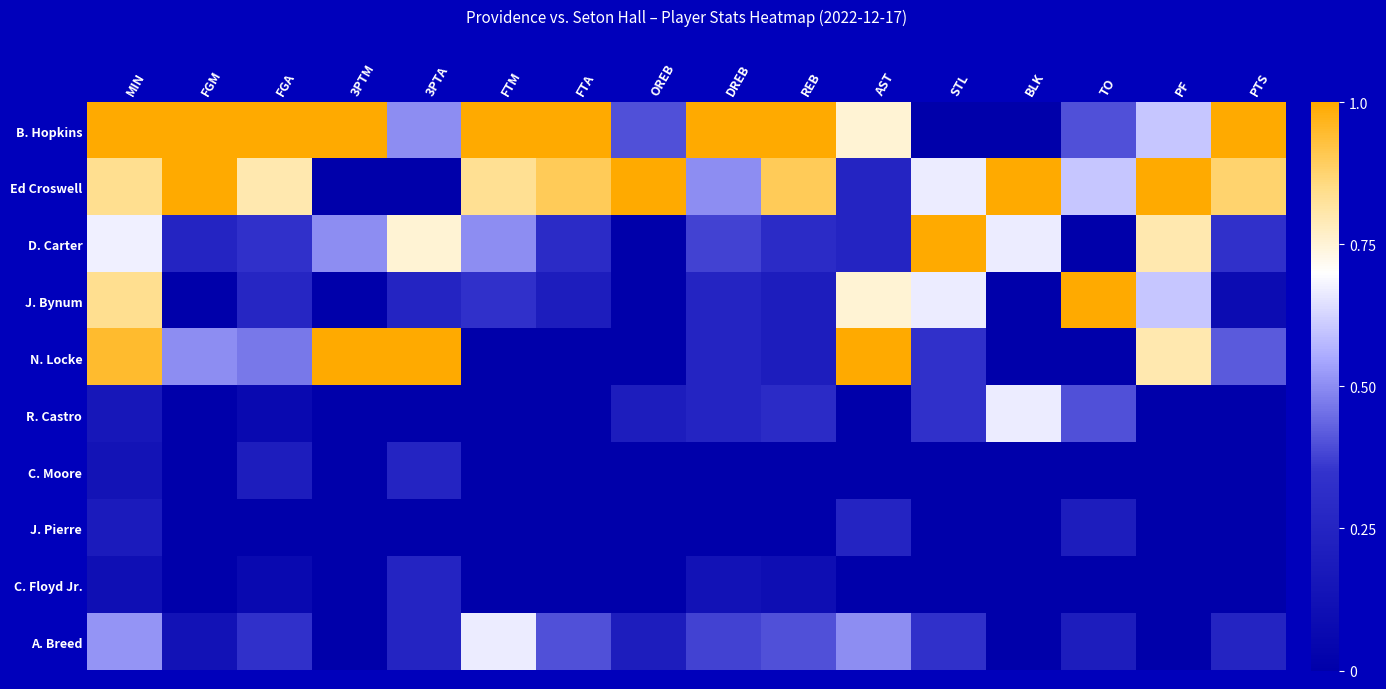

Which series changed the most between REB and BLK?

B. Hopkins